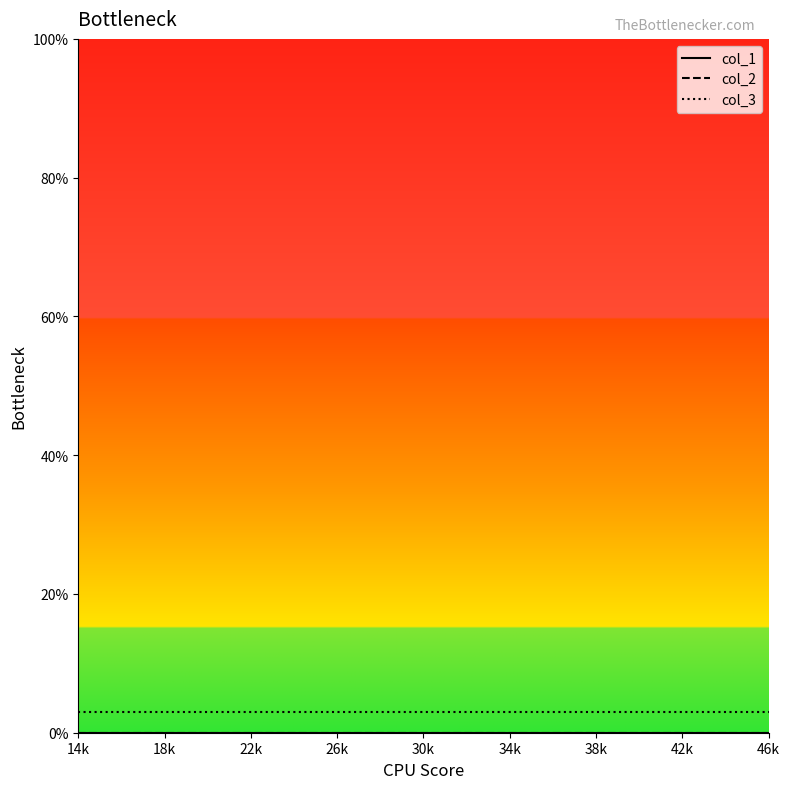

True or false: col_3 and col_2 intersect in this chart.

False